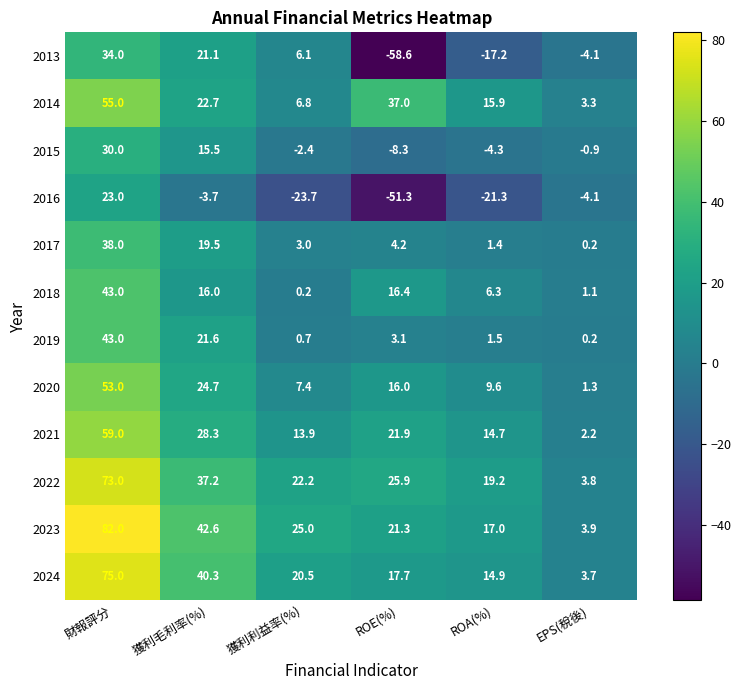

Which series has the largest total across all categories?

2023